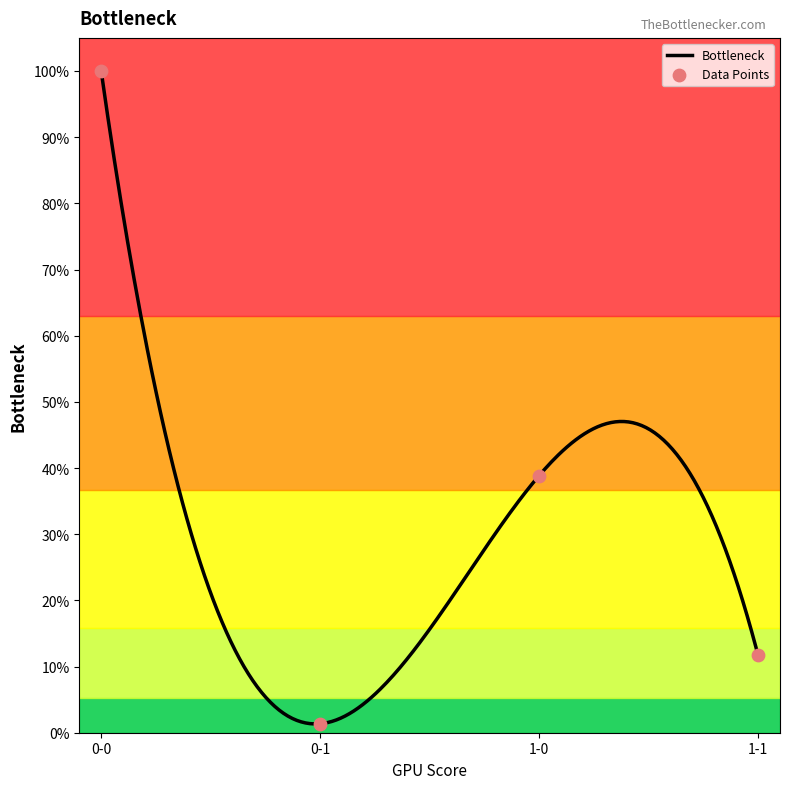

Which has a higher value, 0-0 or 0-1?

0-0